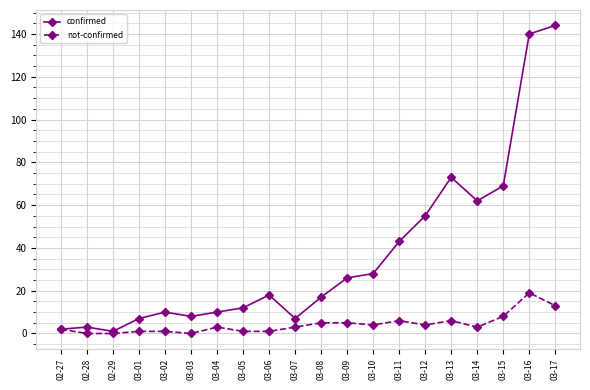

What is the value of the confirmed point at the 20th from the left?

144